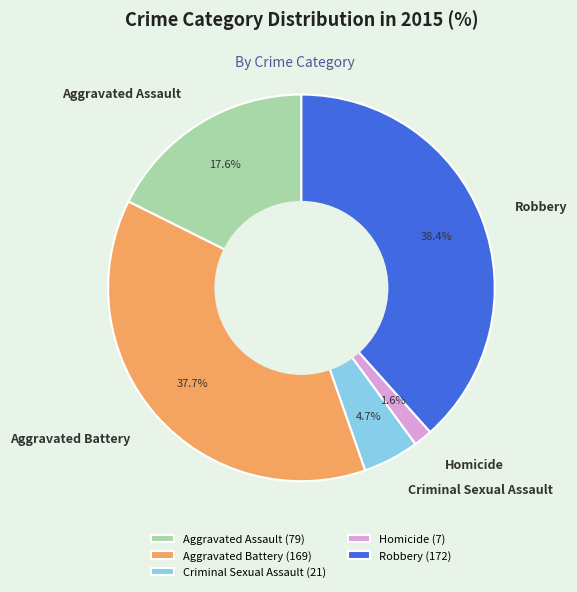

Is it true that Aggravated Battery is 44% of the pie?

False